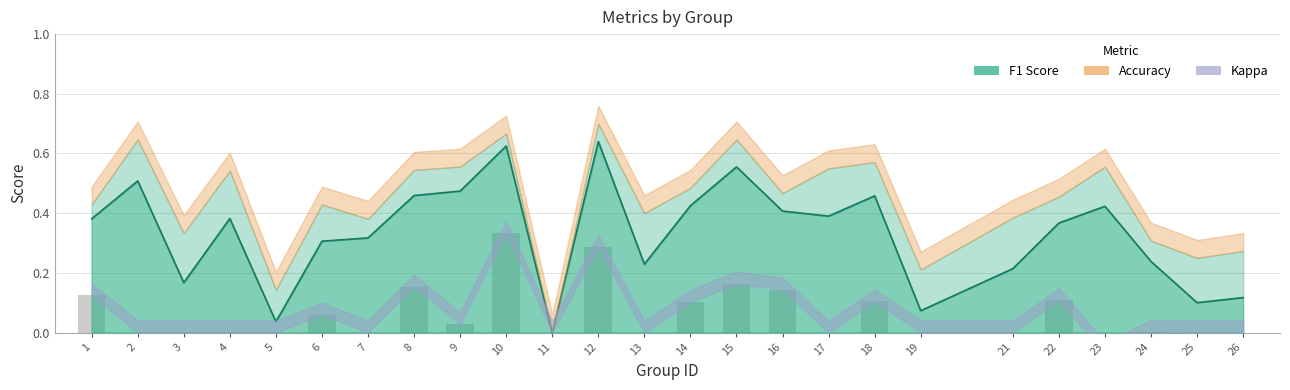

What is the minimum value shown in the chart?

-0.1